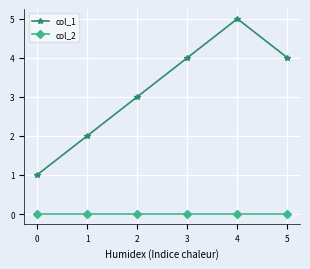

True or false: col_2 and col_1 cross at least once.

False